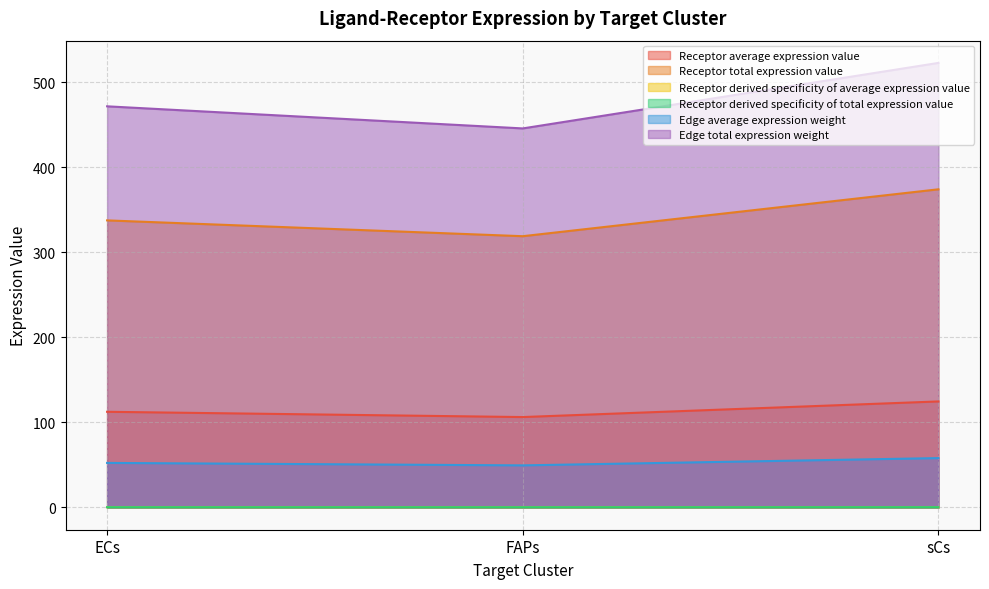

At how many categories does at least one series exceed 412?

3